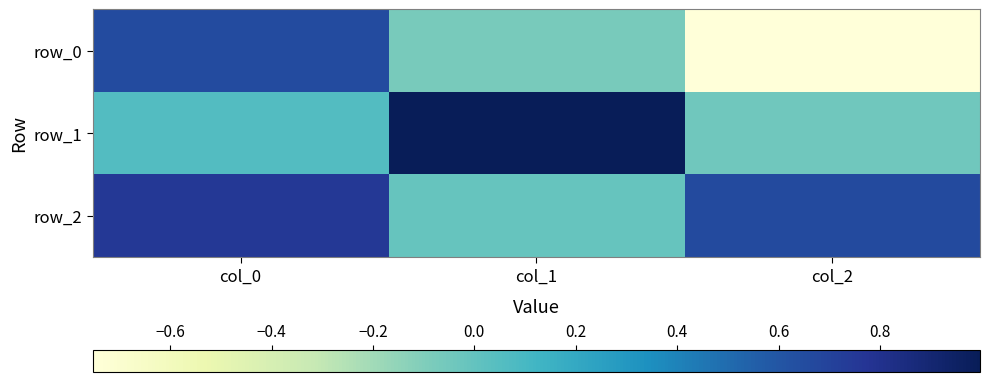

Reading right to left, what are all the values shown in this chart?

row_0: col_2=-0.8	col_1=-0.1	col_0=0.7
row_1: col_2=-0.0	col_1=1.0	col_0=0.1
row_2: col_2=0.7	col_1=-0.0	col_0=0.8